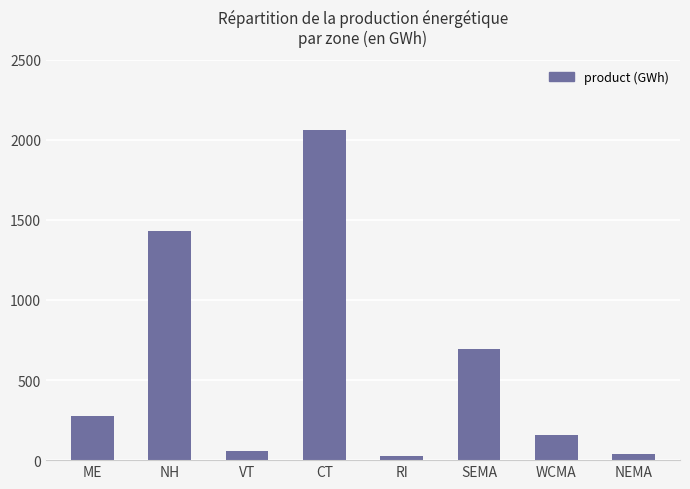

How many bars are there in total?

8